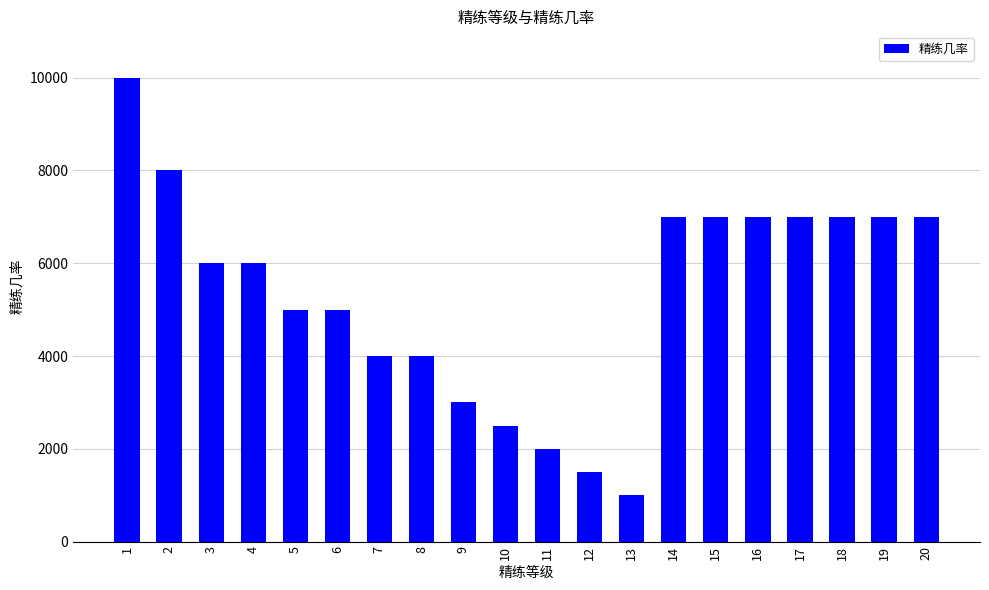

Which label corresponds to the largest value in the chart?

1